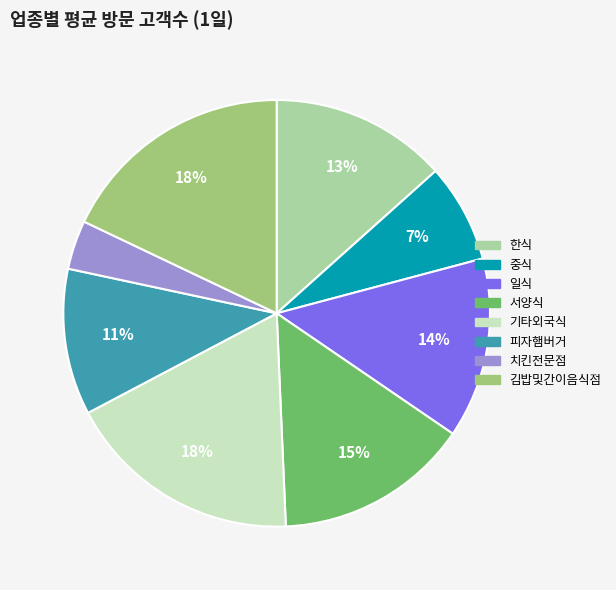

Count the number of slices in the pie.

8